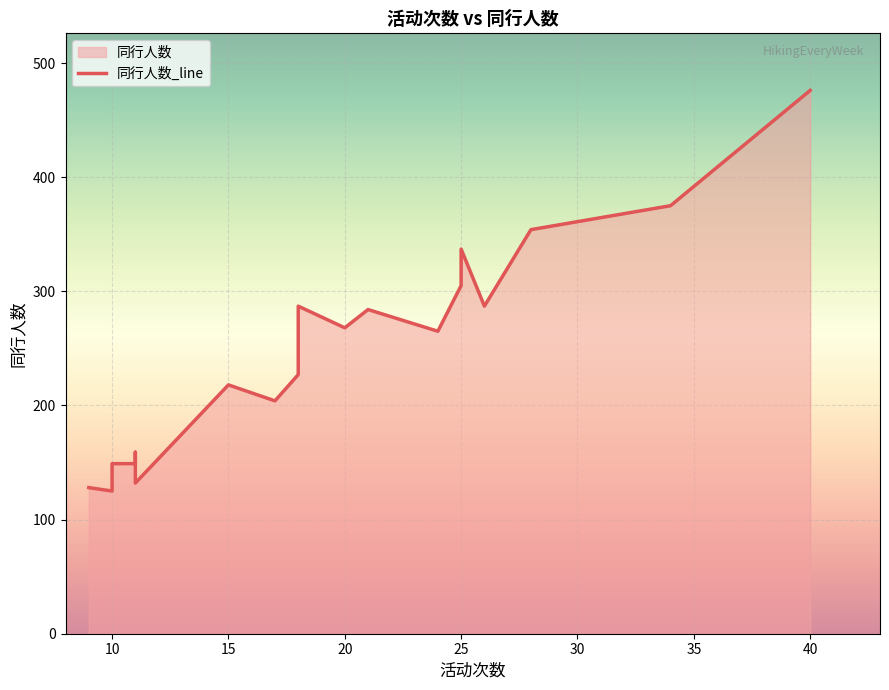

Reading right to left, what are all the values shown in this chart?

476	375	354	287	337	305	265	284	268	287	227	204	218	132	155	159	149	149	125	128